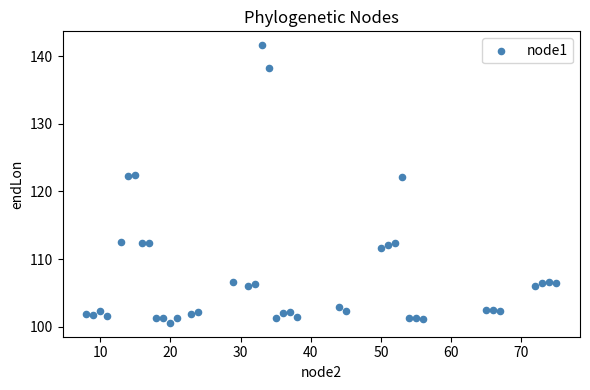

What is the range of Y values (max minus min)?

41.0